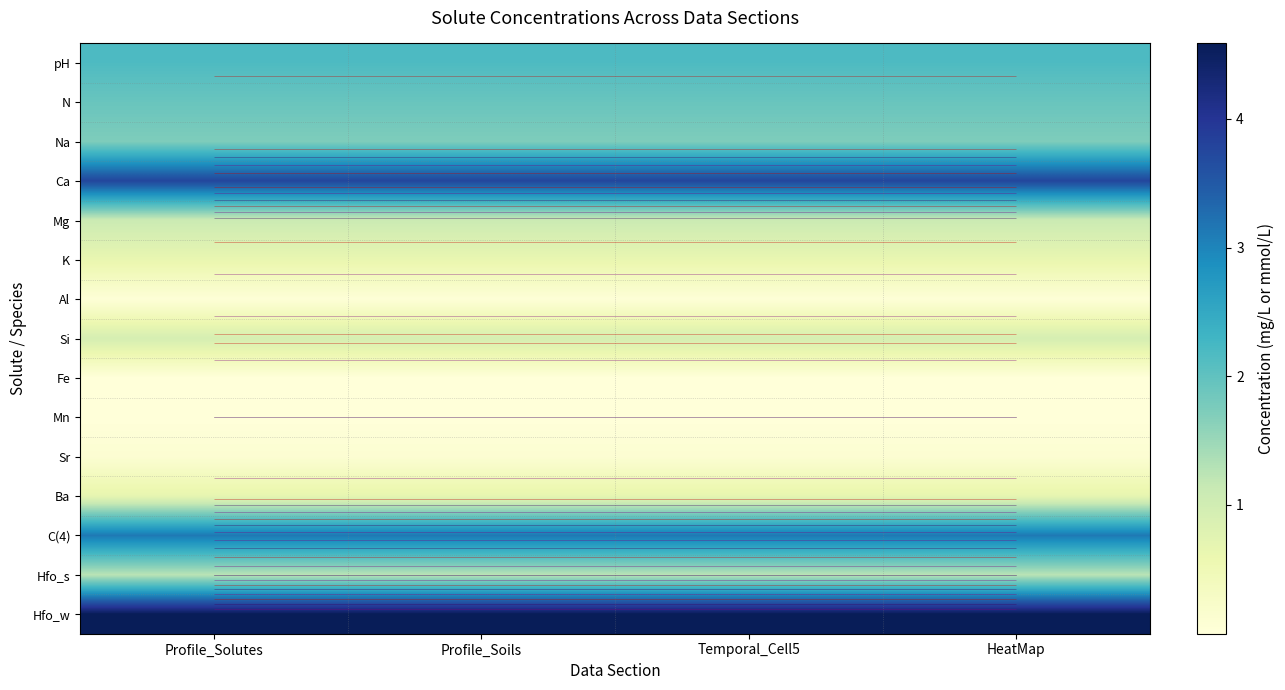

Is it true that K equals 1.0 at Temporal_Cell5?

False